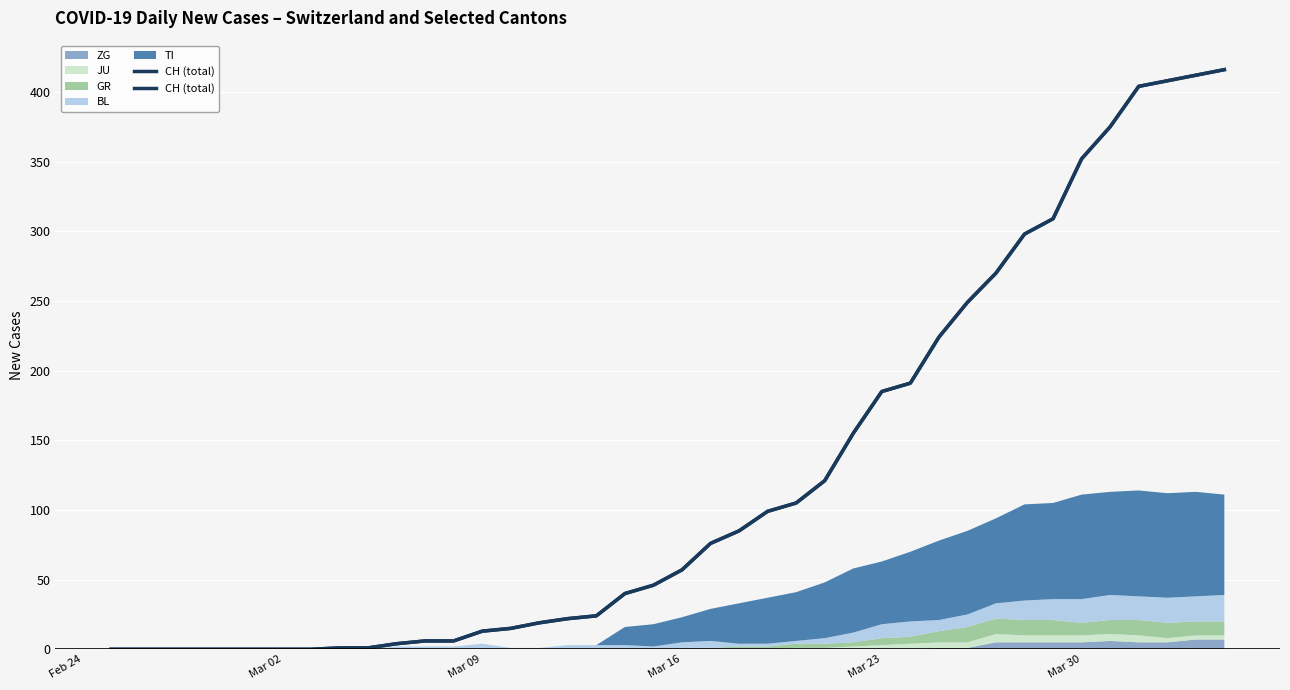

Count the number of values greater than 57.

19